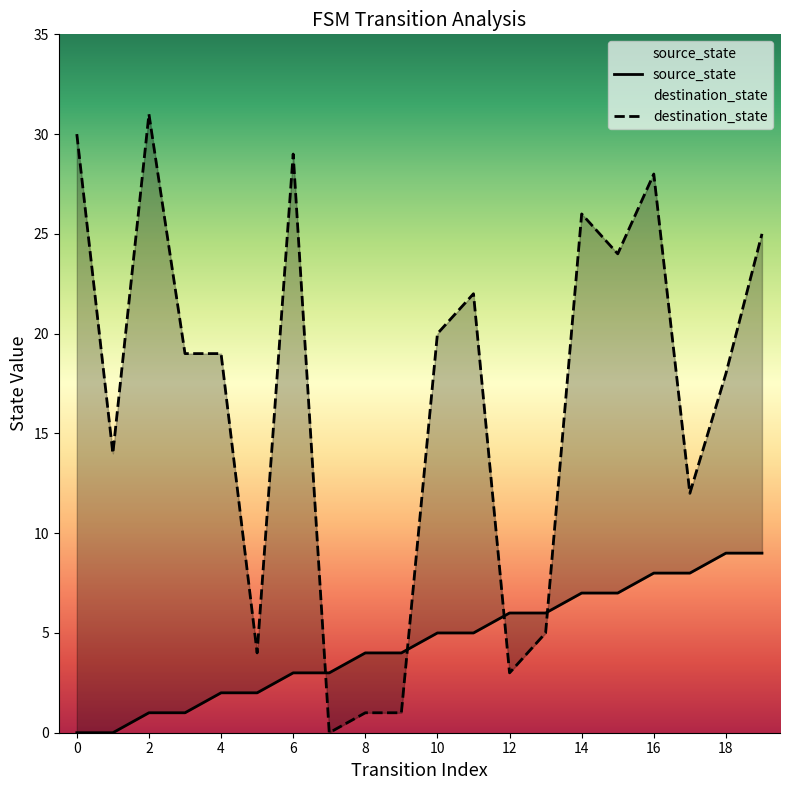

True or false: source_state has more than 2 interior local peaks.

False